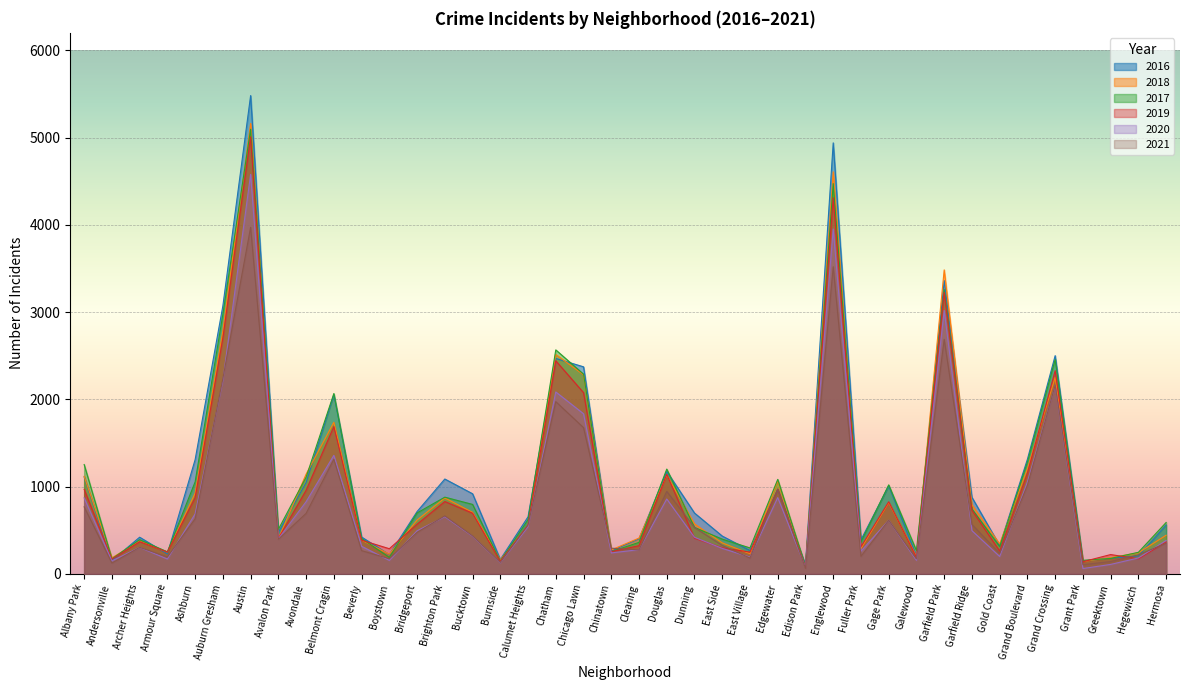

Does the chart display data point markers on the line(s)?

No